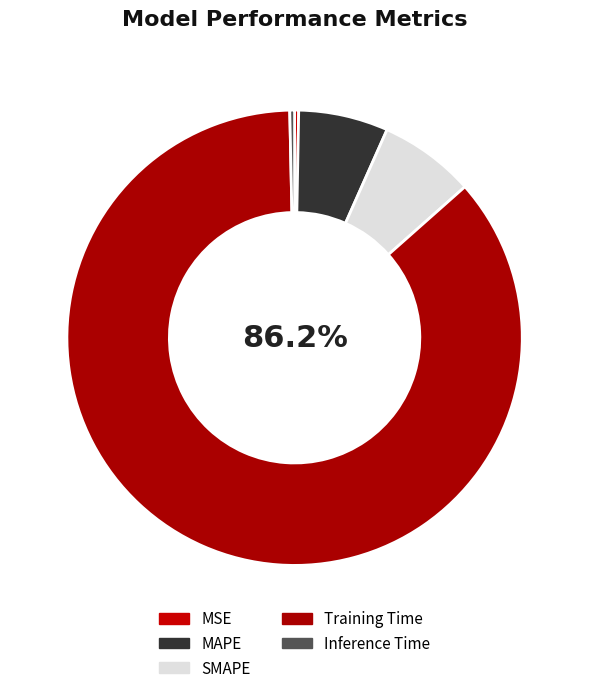

To the nearest percent, what percentage of the pie is SMAPE?

7%